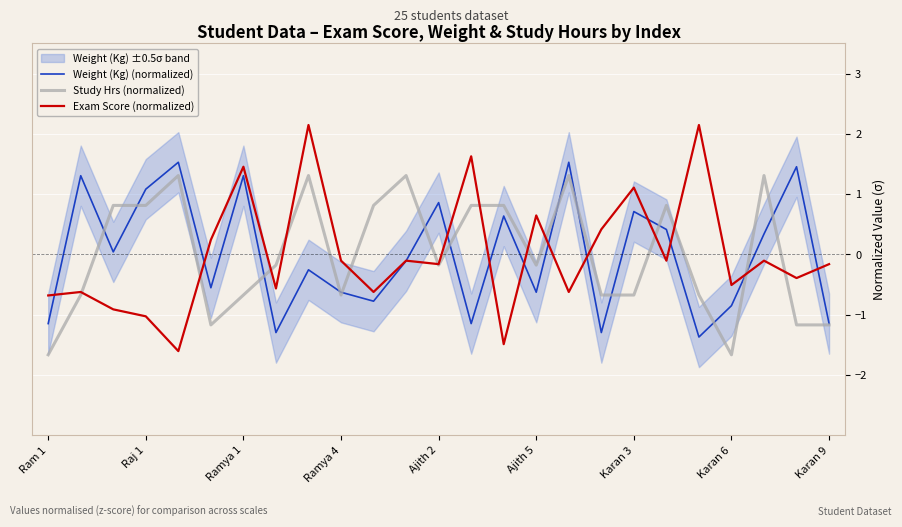

What is the difference between the highest and lowest values at 16?

2.2